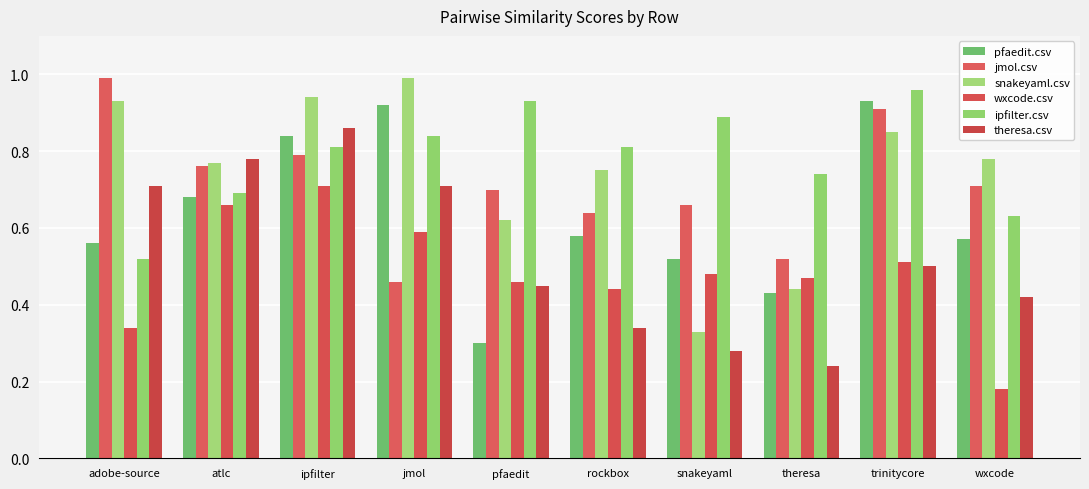

Reading left to right, list all the values displayed in this chart.

pfaedit.csv: adobe-source=0.6	atlc=0.7	ipfilter=0.8	jmol=0.9	pfaedit=0.3	rockbox=0.6	snakeyaml=0.5	theresa=0.4	trinitycore=0.9	wxcode=0.6
jmol.csv: adobe-source=1.0	atlc=0.8	ipfilter=0.8	jmol=0.5	pfaedit=0.7	rockbox=0.6	snakeyaml=0.7	theresa=0.5	trinitycore=0.9	wxcode=0.7
snakeyaml.csv: adobe-source=0.9	atlc=0.8	ipfilter=0.9	jmol=1.0	pfaedit=0.6	rockbox=0.8	snakeyaml=0.3	theresa=0.4	trinitycore=0.8	wxcode=0.8
wxcode.csv: adobe-source=0.3	atlc=0.7	ipfilter=0.7	jmol=0.6	pfaedit=0.5	rockbox=0.4	snakeyaml=0.5	theresa=0.5	trinitycore=0.5	wxcode=0.2
ipfilter.csv: adobe-source=0.5	atlc=0.7	ipfilter=0.8	jmol=0.8	pfaedit=0.9	rockbox=0.8	snakeyaml=0.9	theresa=0.7	trinitycore=1.0	wxcode=0.6
theresa.csv: adobe-source=0.7	atlc=0.8	ipfilter=0.9	jmol=0.7	pfaedit=0.5	rockbox=0.3	snakeyaml=0.3	theresa=0.2	trinitycore=0.5	wxcode=0.4